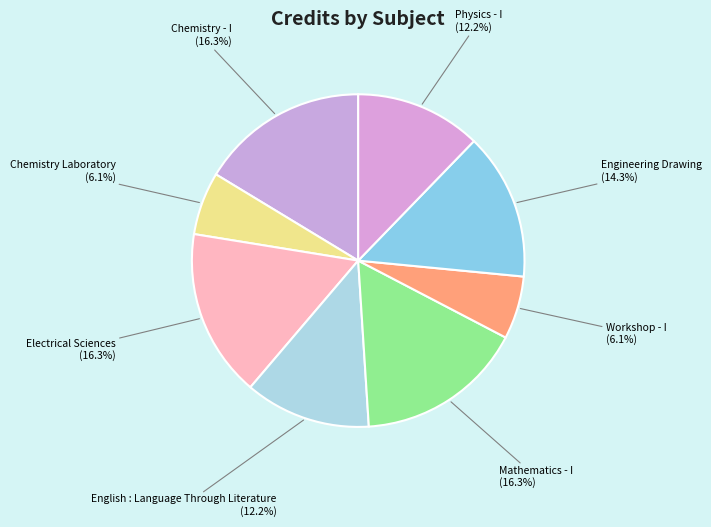

Rank the categories by value from highest to lowest.

Chemistry - I, Electrical Sciences, Mathematics - I, Engineering Drawing, English : Language Through Literature, Physics - I, Chemistry Laboratory, Workshop - I